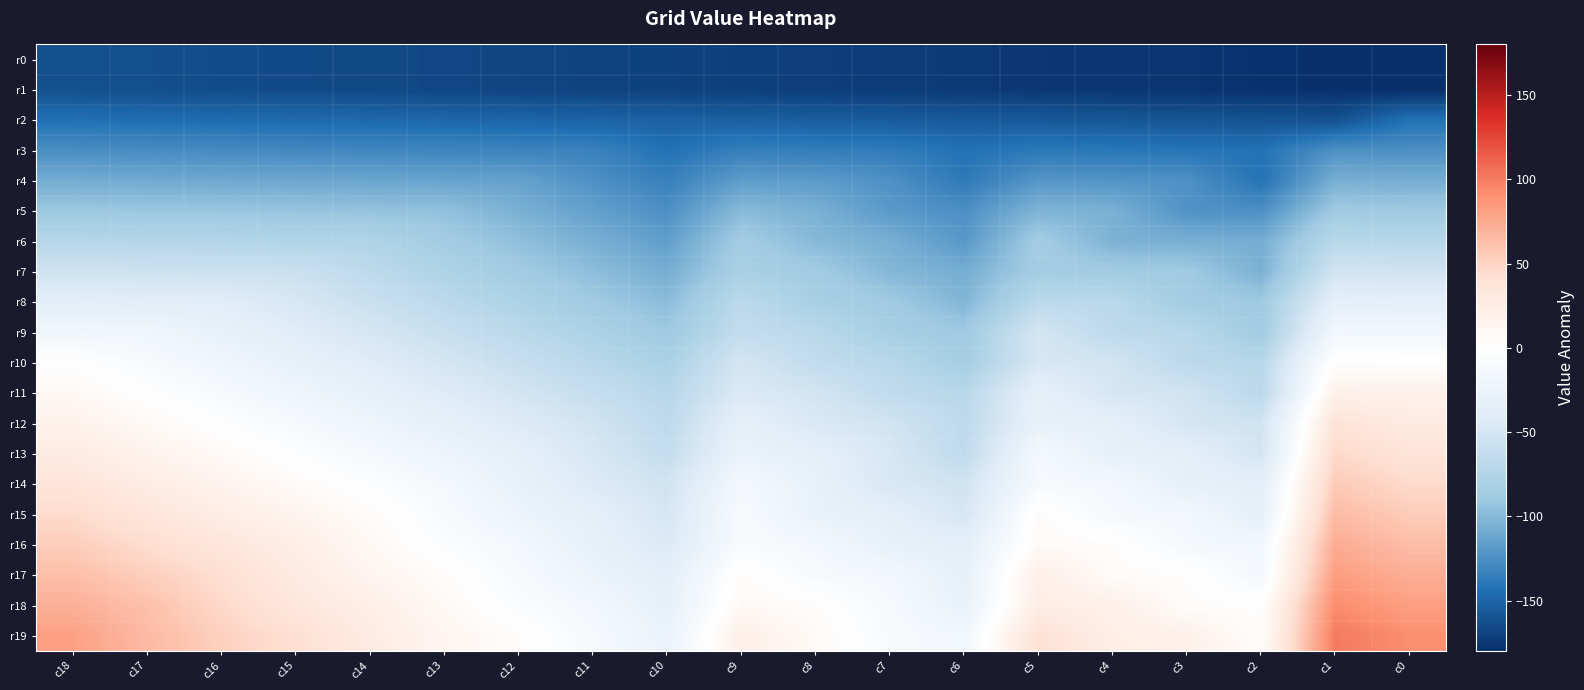

What is the total value across all series at c10?

-1822